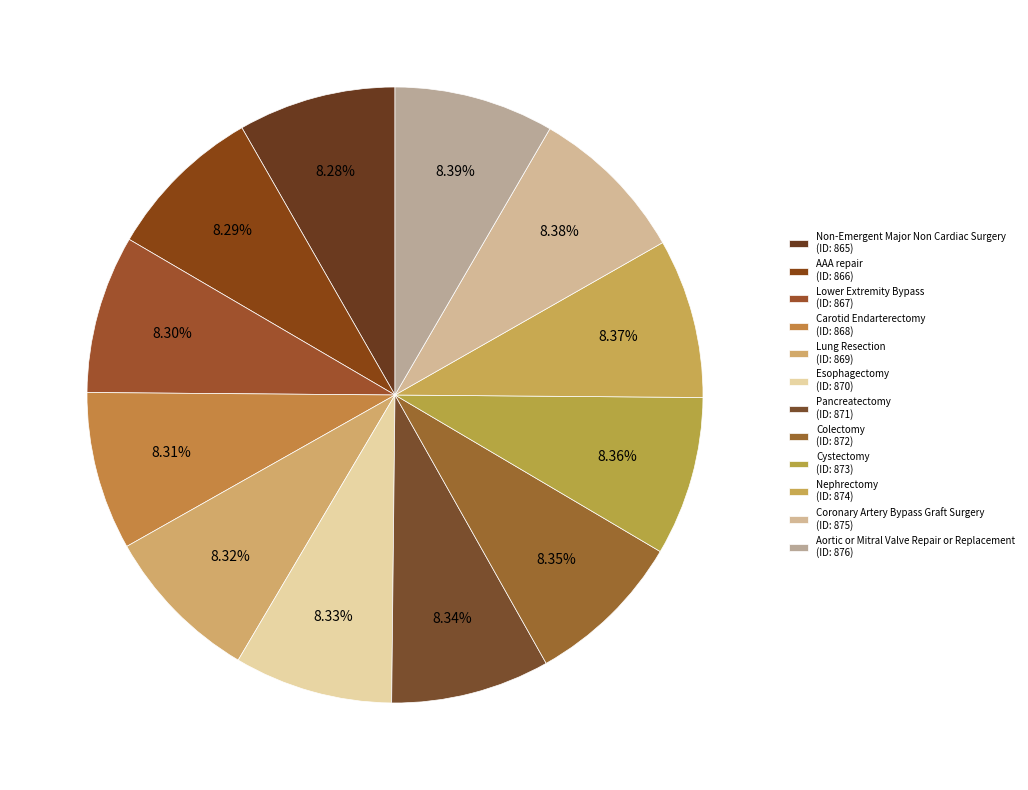

To the nearest percent, what portion does Non-Emergent Major Non Cardiac Surgery represent?

8%